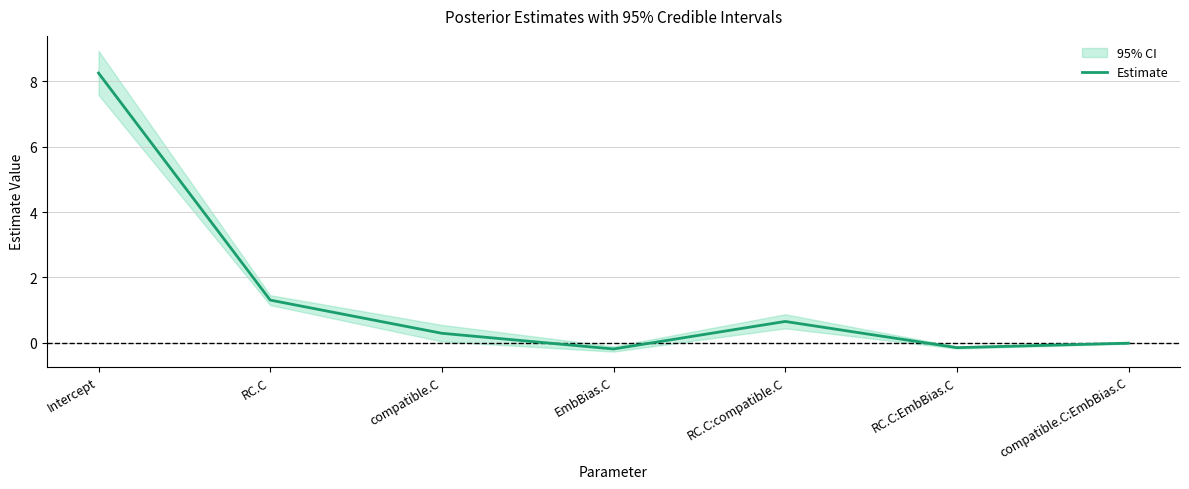

How many data points are above 0?

4